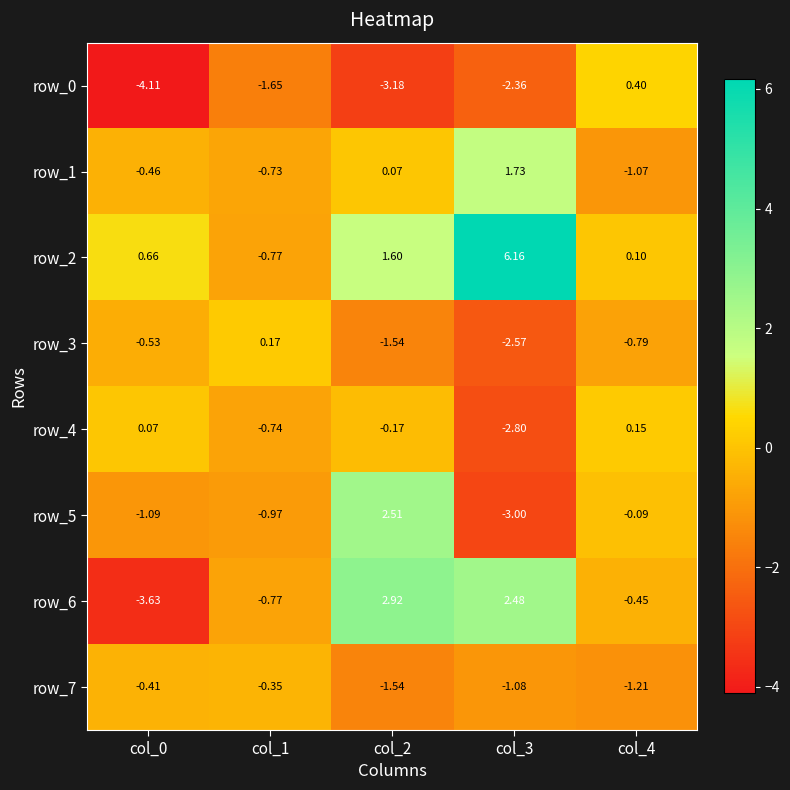

Is the value of row_7 at col_0 greater than the value of row_5 at col_1?

Yes